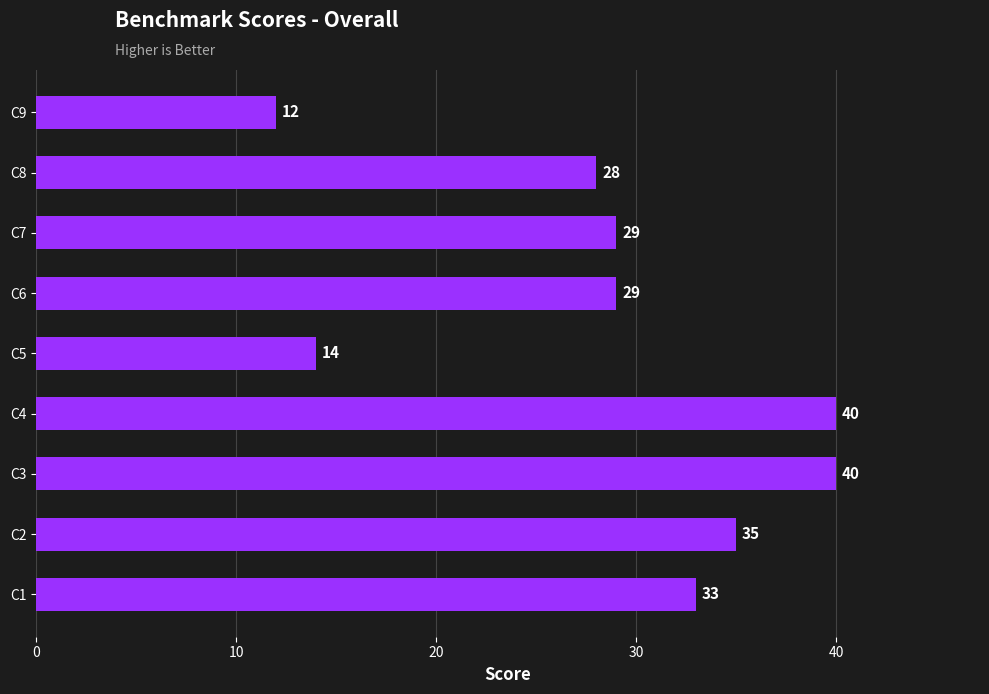

What is the difference between the values at C5 and C4?

26